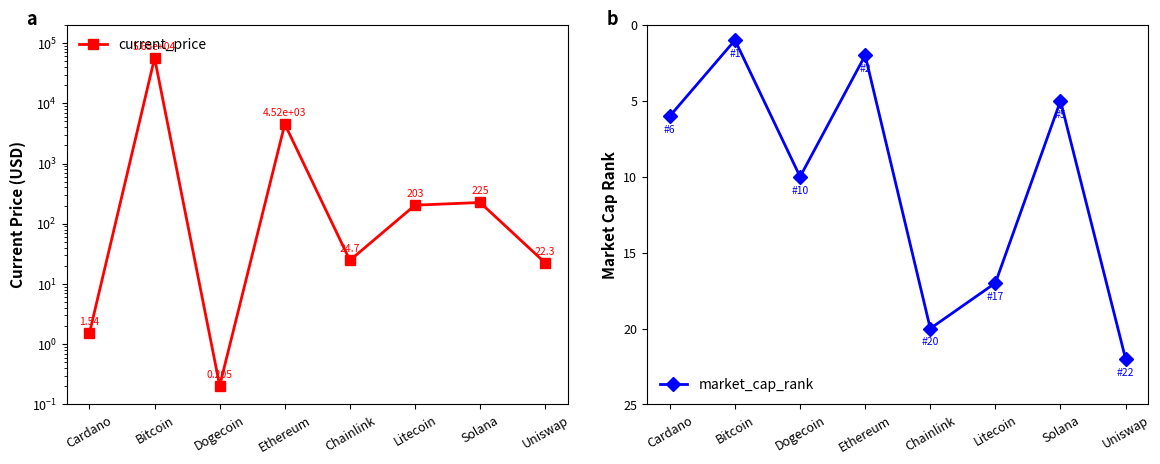

What is the value of the market_cap_rank point at the 6th from the left?

17